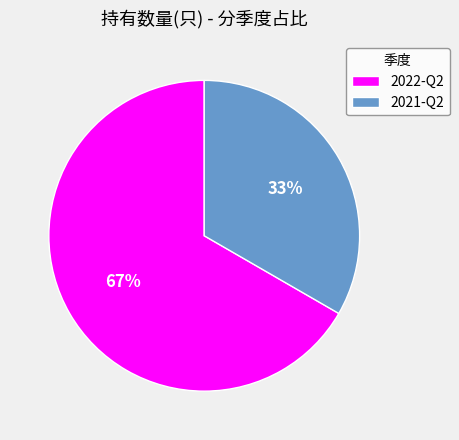

What is the ratio of the value at 2021-Q2 to the value at 2022-Q2?

0.5